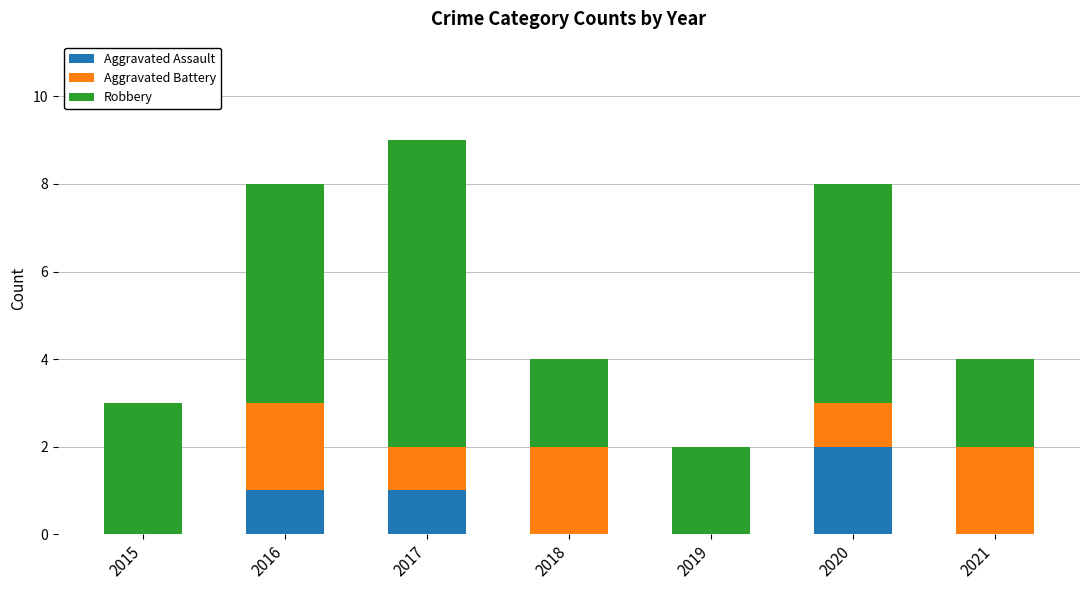

True or false: Aggravated Assault has a value of 0 at 2018.

True